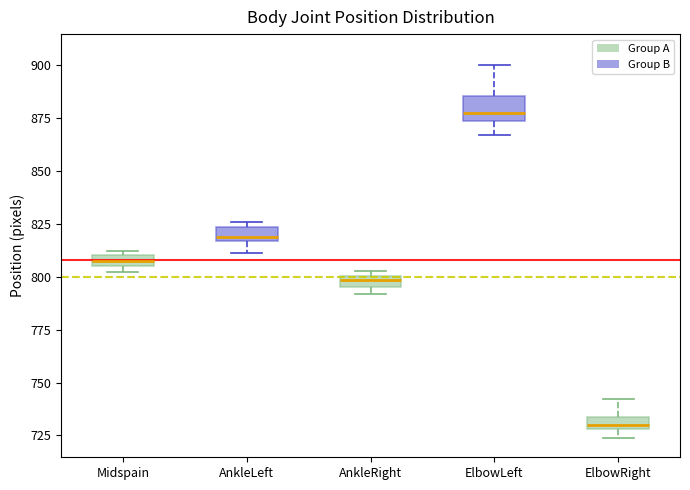

Where is the lower edge of the box for ElbowRight on the y-axis? The values are not printed on the chart, so give them approximately, as read against the axis.

730